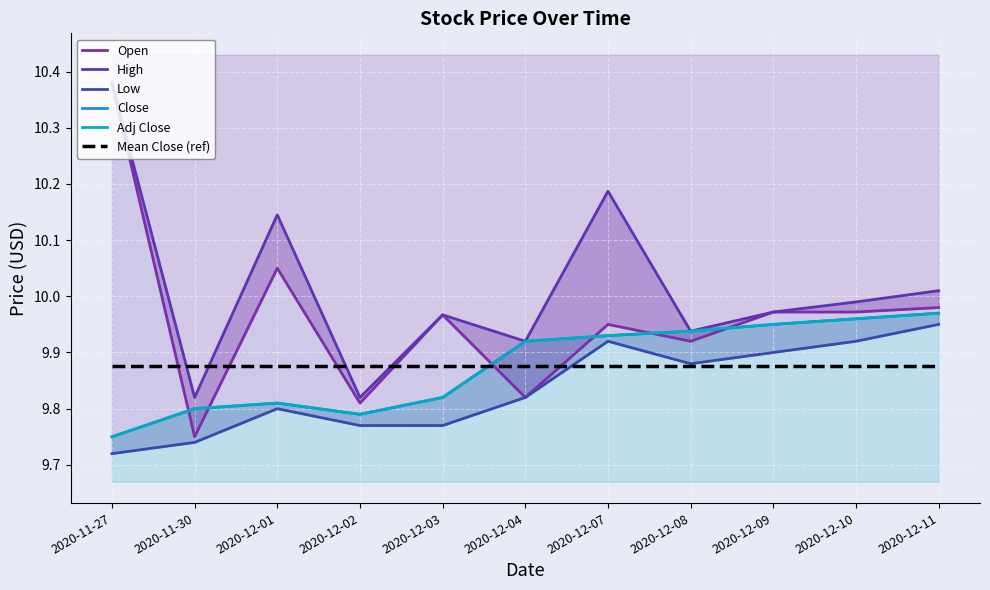

What is the difference between the second highest and minimum values in the Close series?

0.2